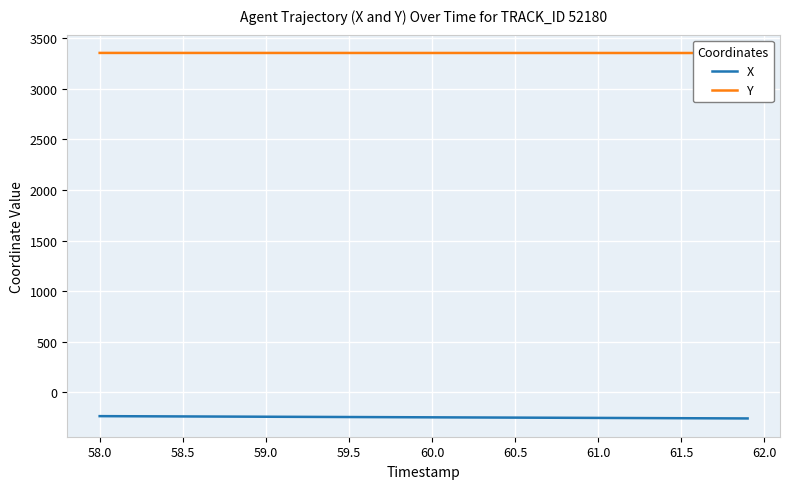

What is the maximum value for X?

-235.7